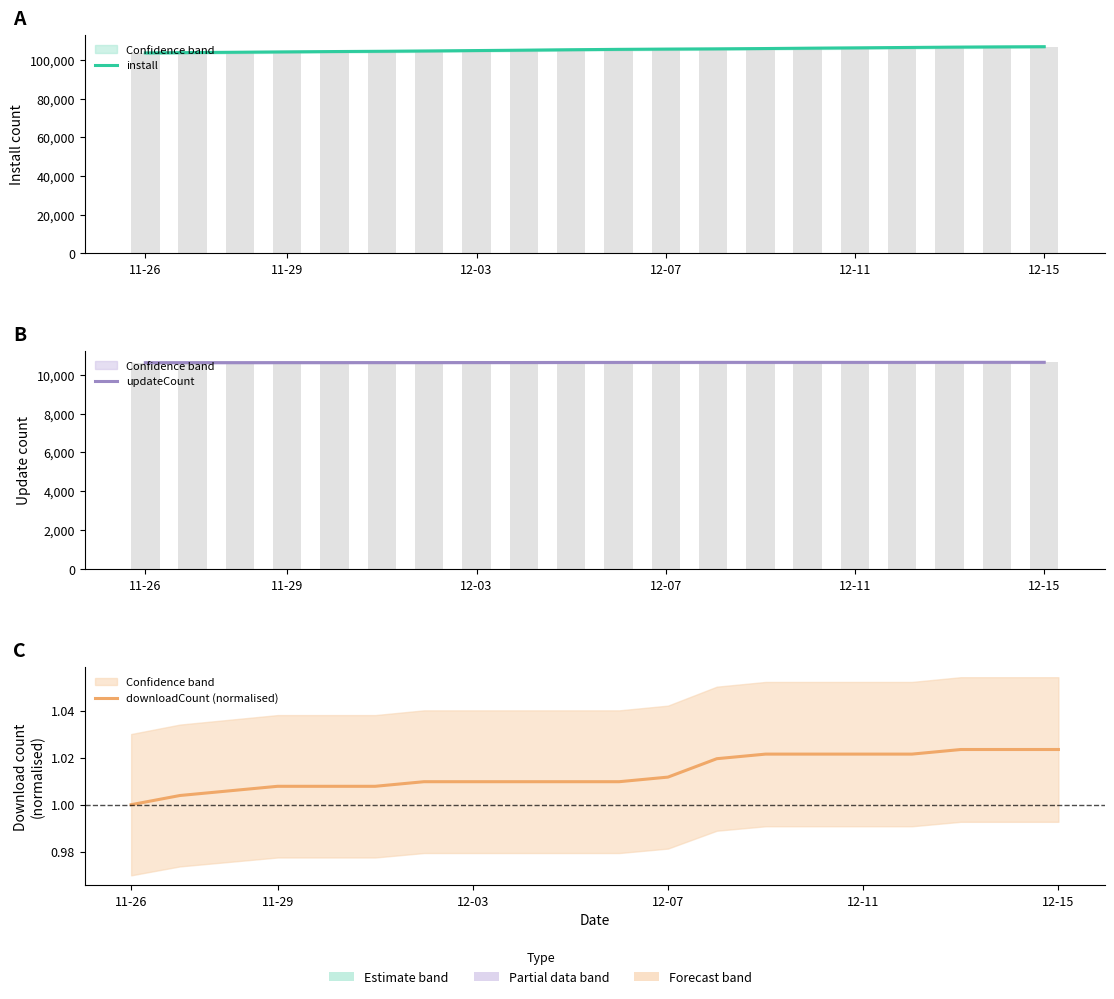

The value of updateCount at 12-03 is 6945.0. True or false?

False